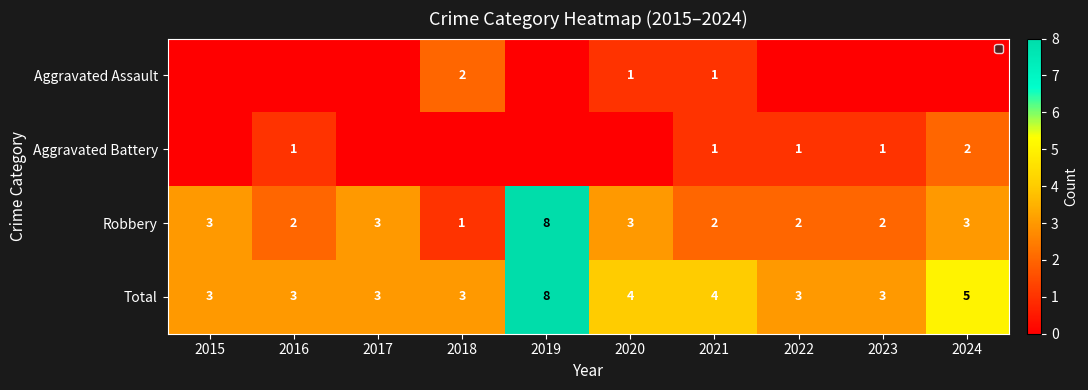

The value of Total at 2019 is 12. True or false?

False